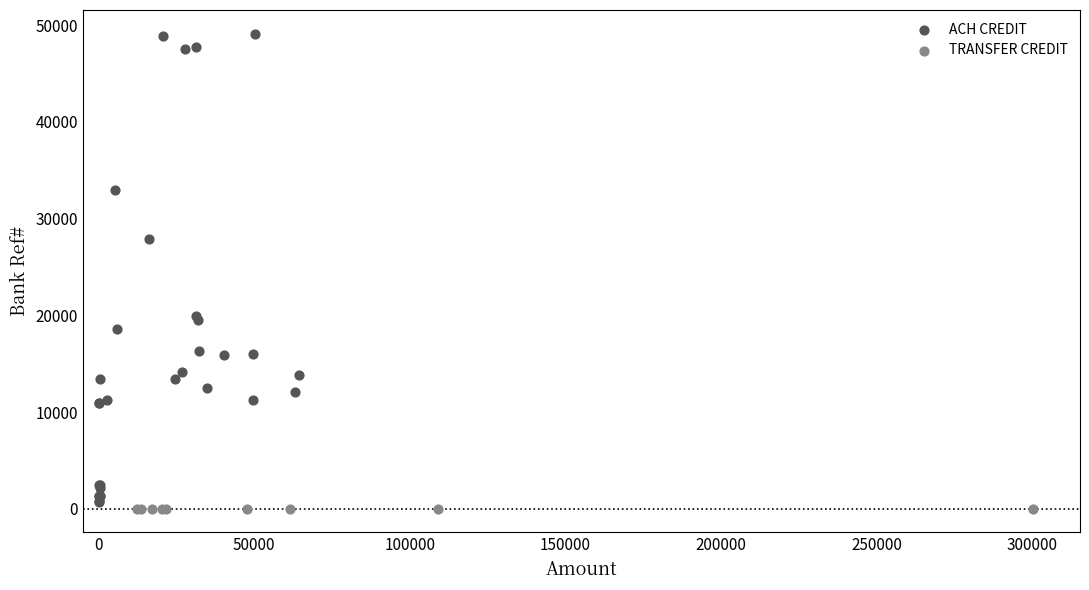

Which series reaches the maximum Y coordinate?

ACH CREDIT